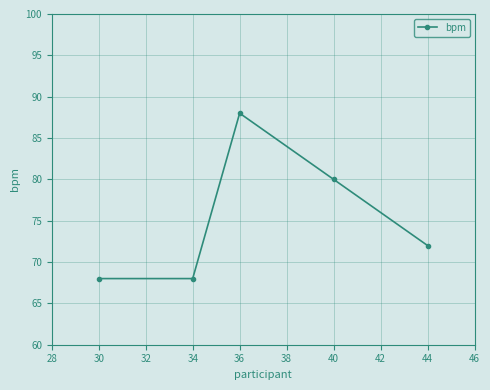

What is the difference between the values at 36 and 30?

20